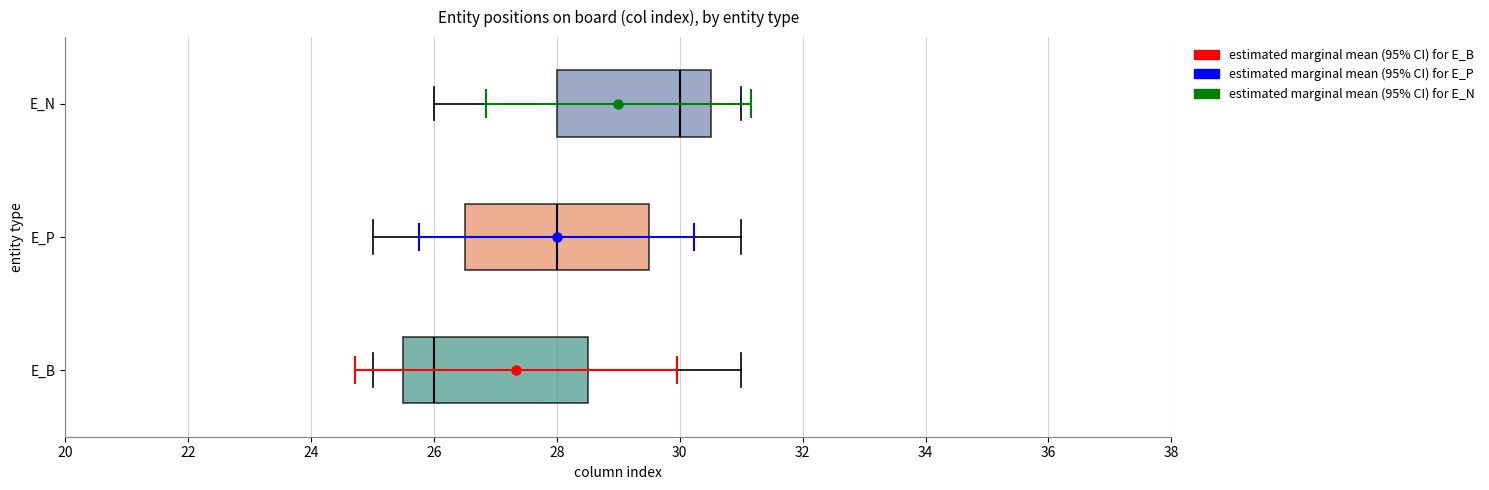

Which box has the furthest to the right median line?

E_N